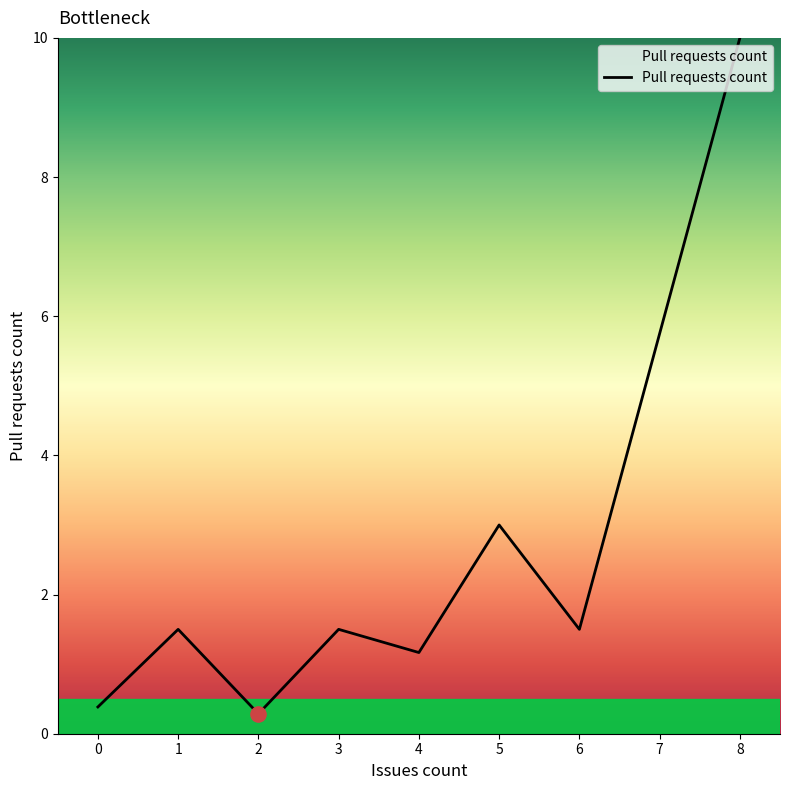

What is the change in value from 3 to 8?

+8.5